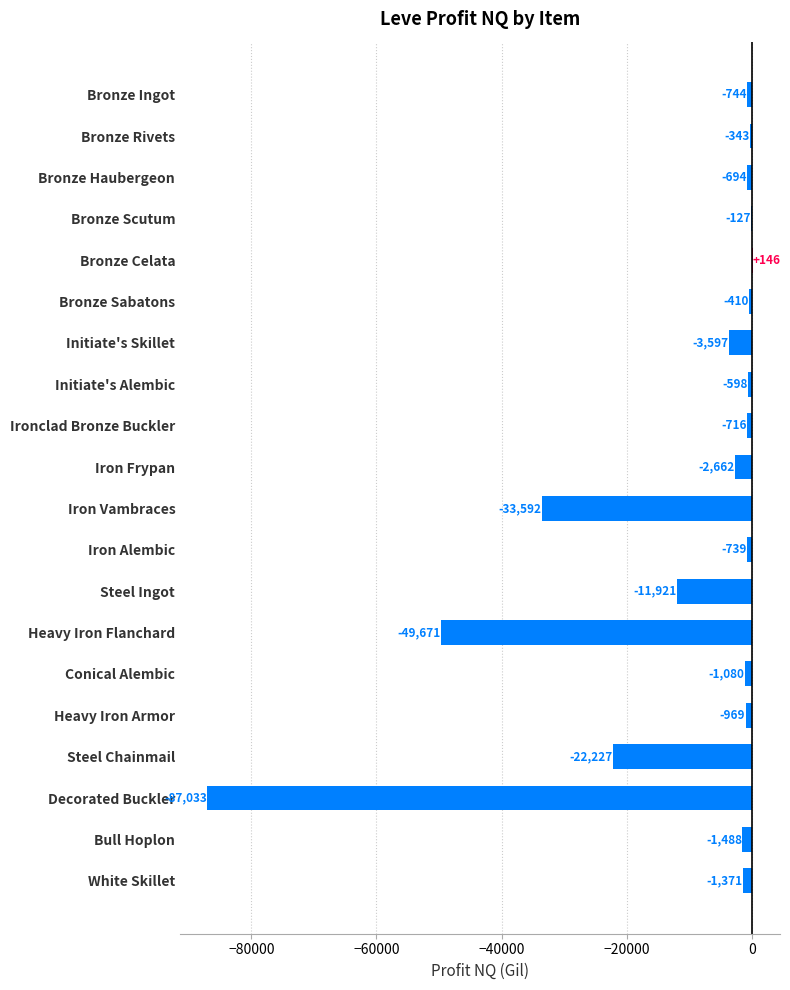

Which has a higher value, Bronze Rivets or Bronze Scutum?

Bronze Scutum